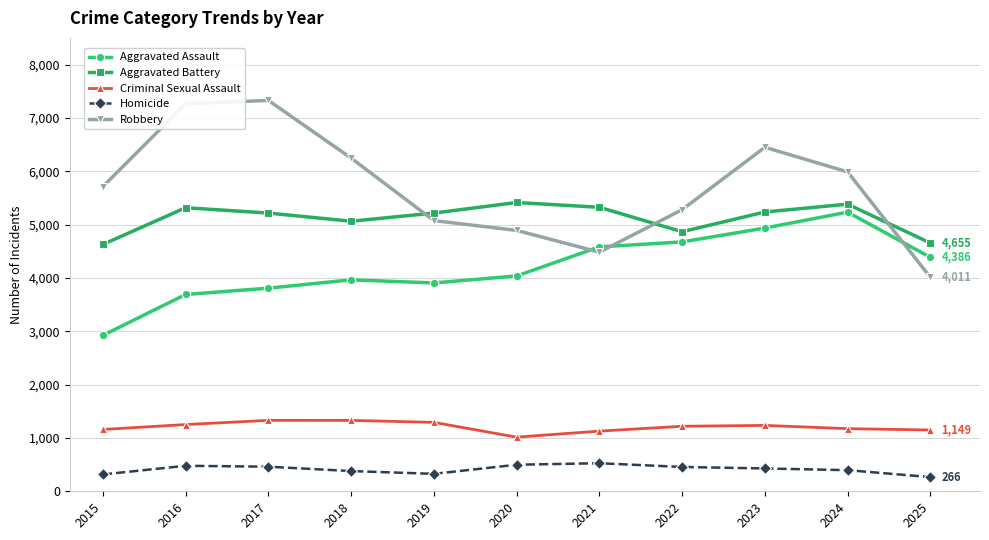

Does the chart display data point markers on the line(s)?

Yes